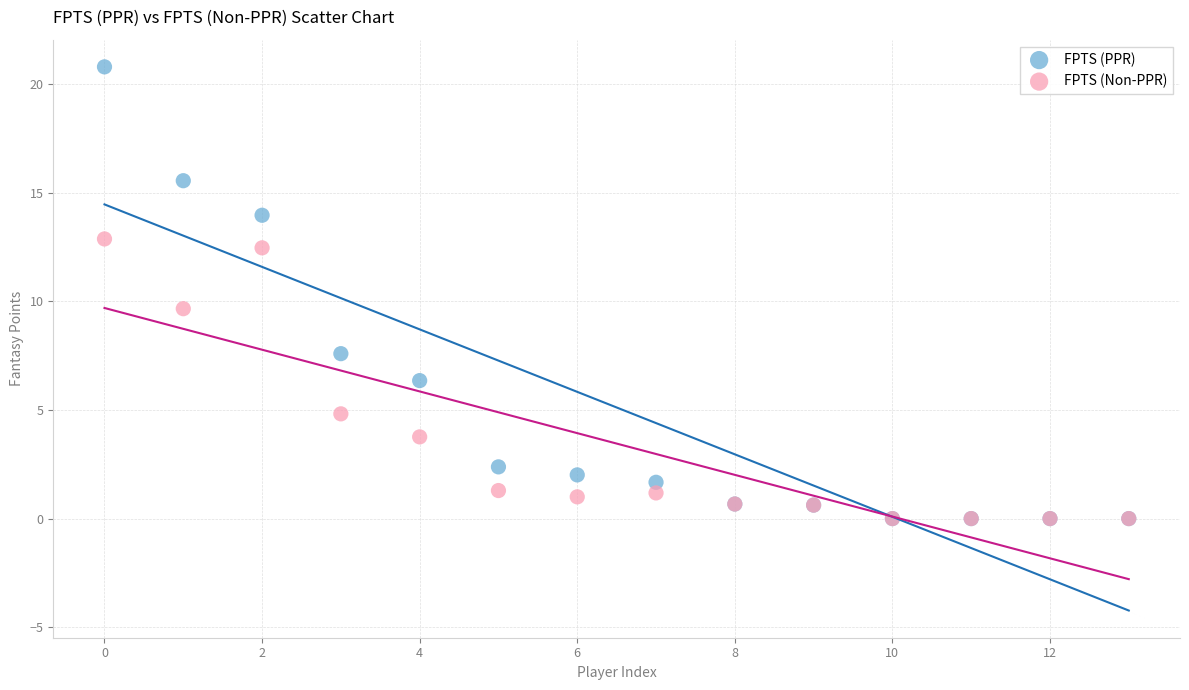

In the FPTS (Non-PPR) series, what Y value is closest to 6?

4.8